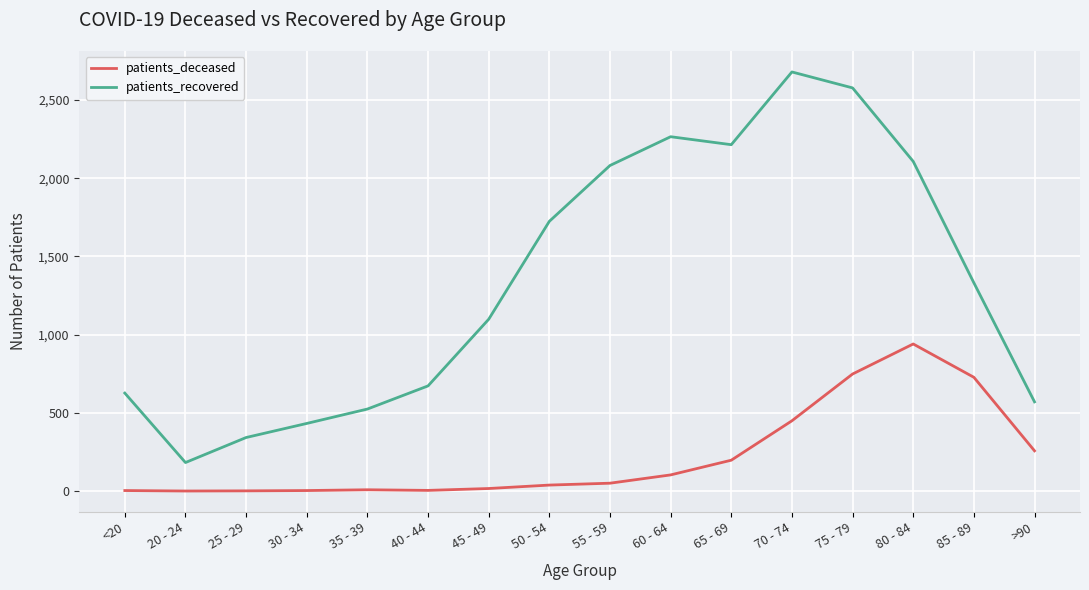

At which category does patients_recovered reach its first local peak?

60 - 64